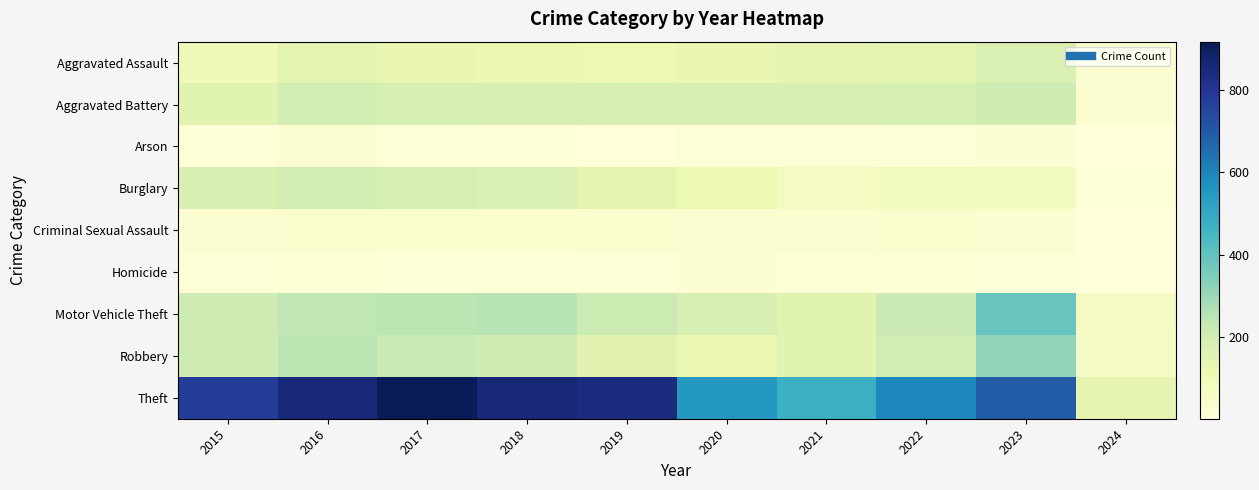

Between 2016 and 2017, which is larger?

2016